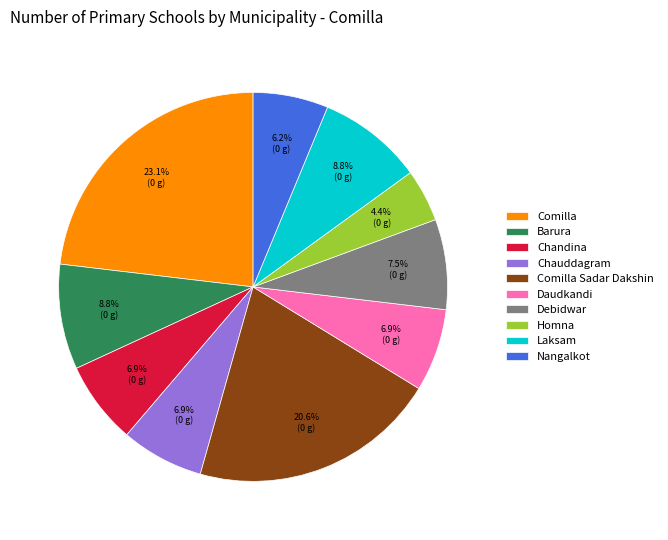

What percentage is the Homna slice, to the nearest percent?

4%